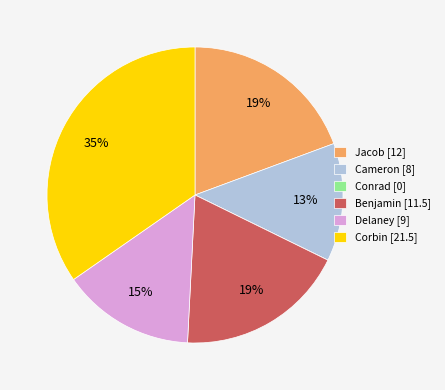

Do Cameron and Benjamin together represent more than half of the pie?

No